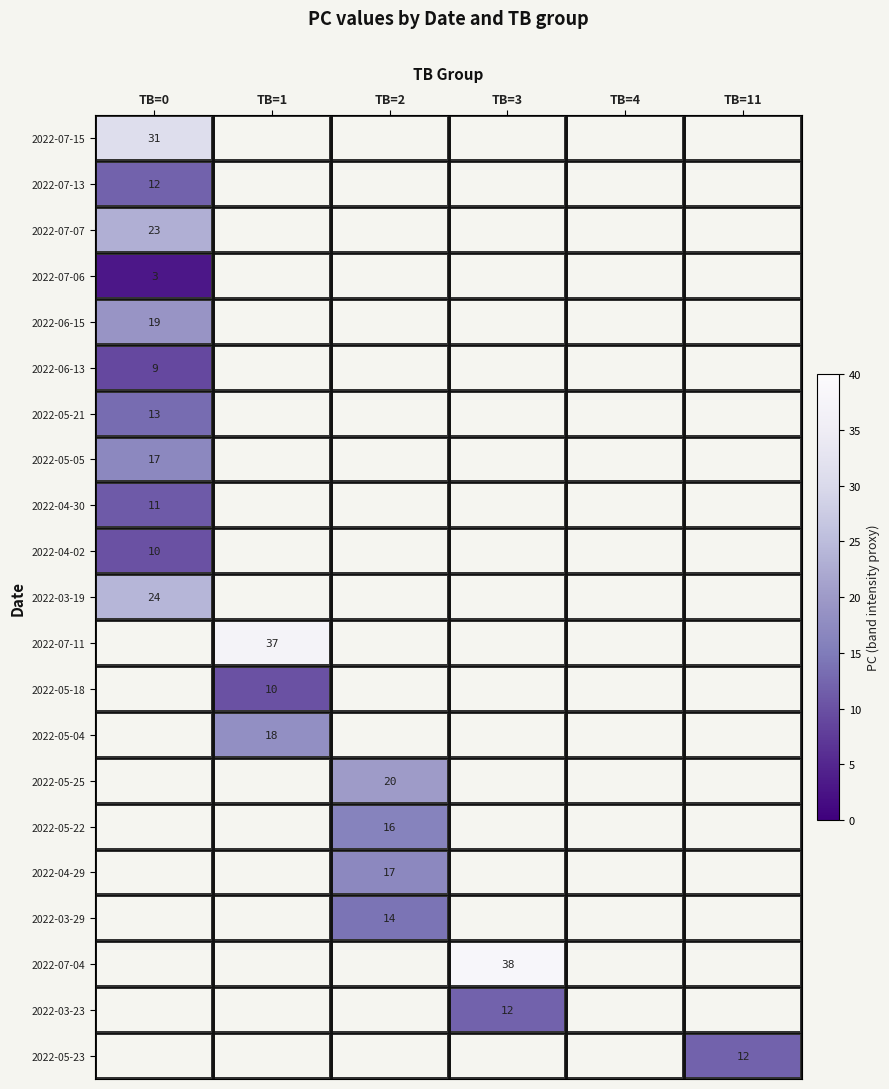

The value of 2022-03-29 at TB=2 is 4. True or false?

False